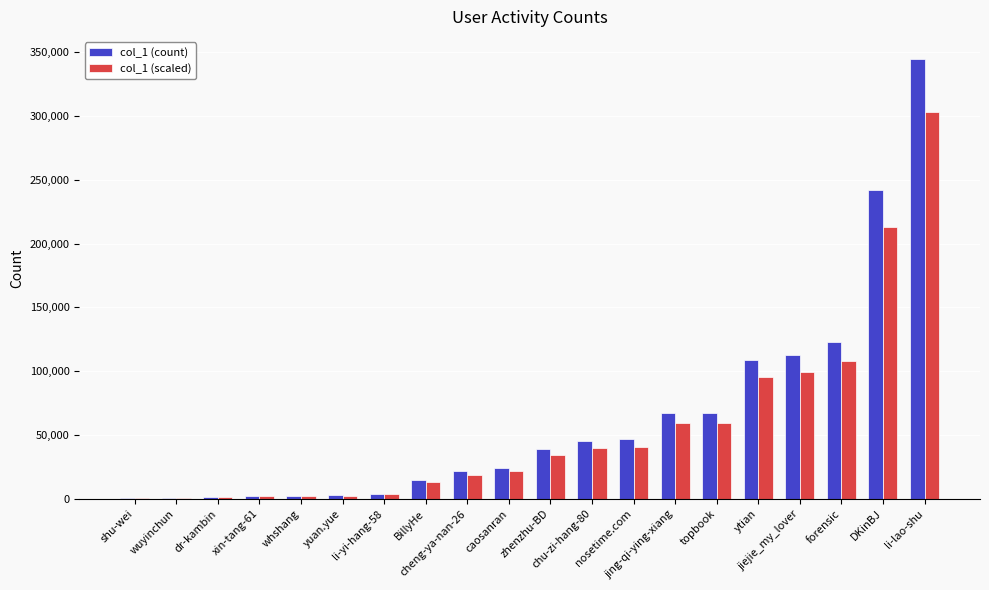

What is the average value of the col_1 (scaled) series?

55971.5